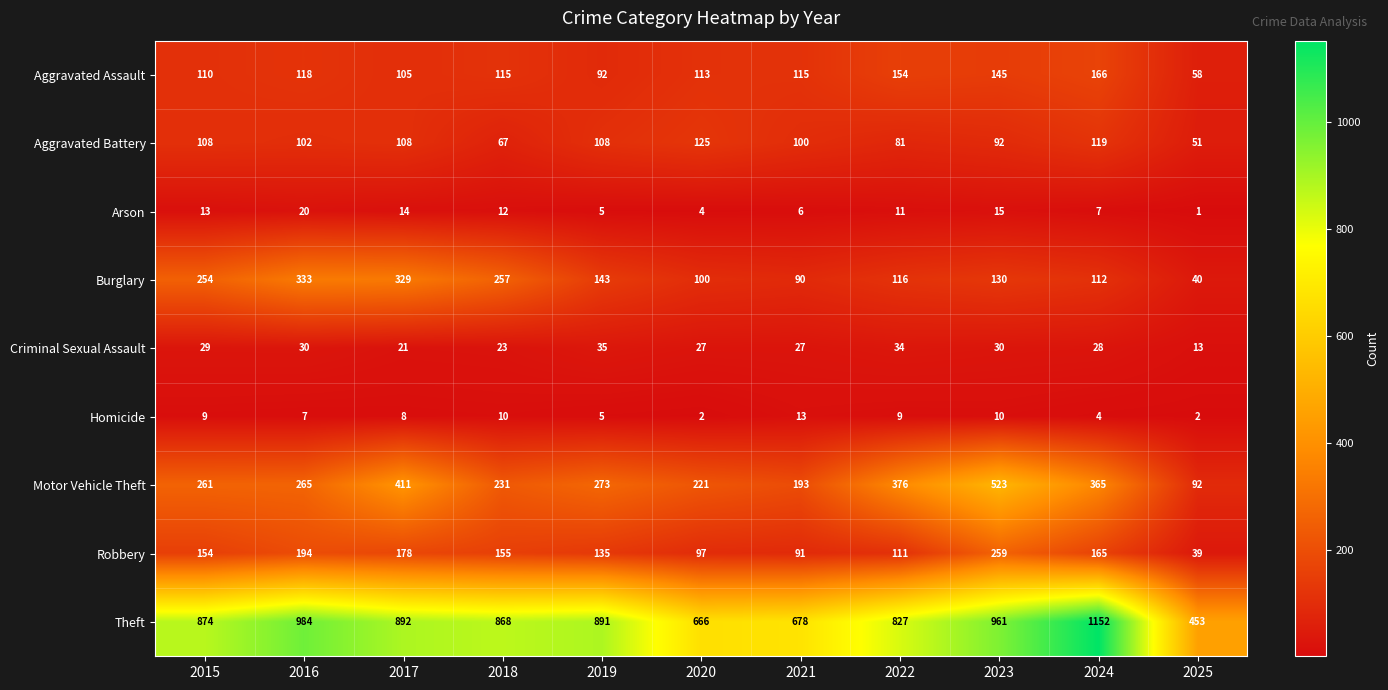

Read the Motor Vehicle Theft value at 2023.

523